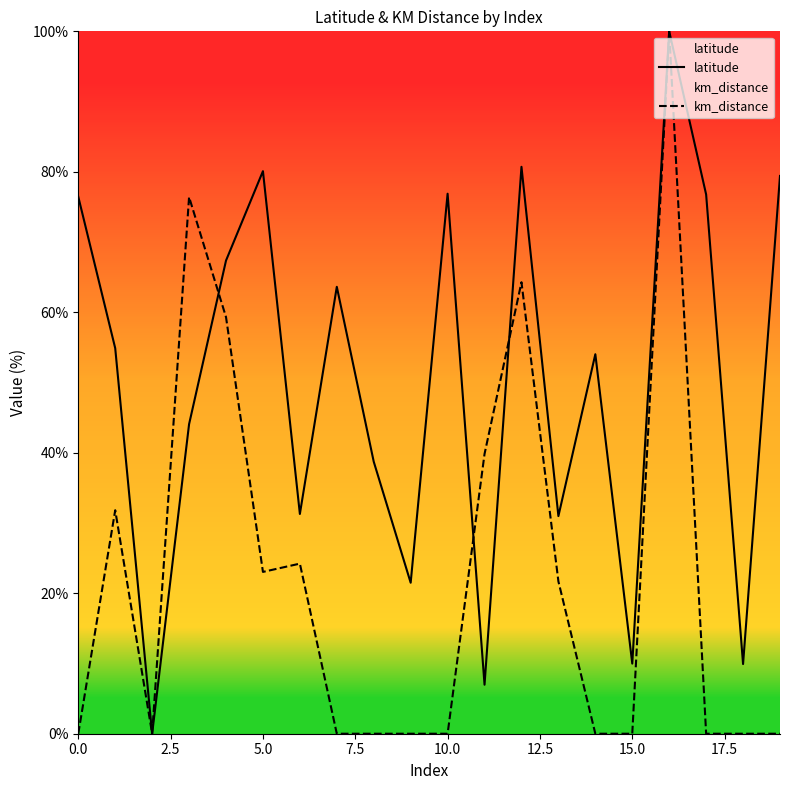

At how many categories does at least one series exceed 15?

17